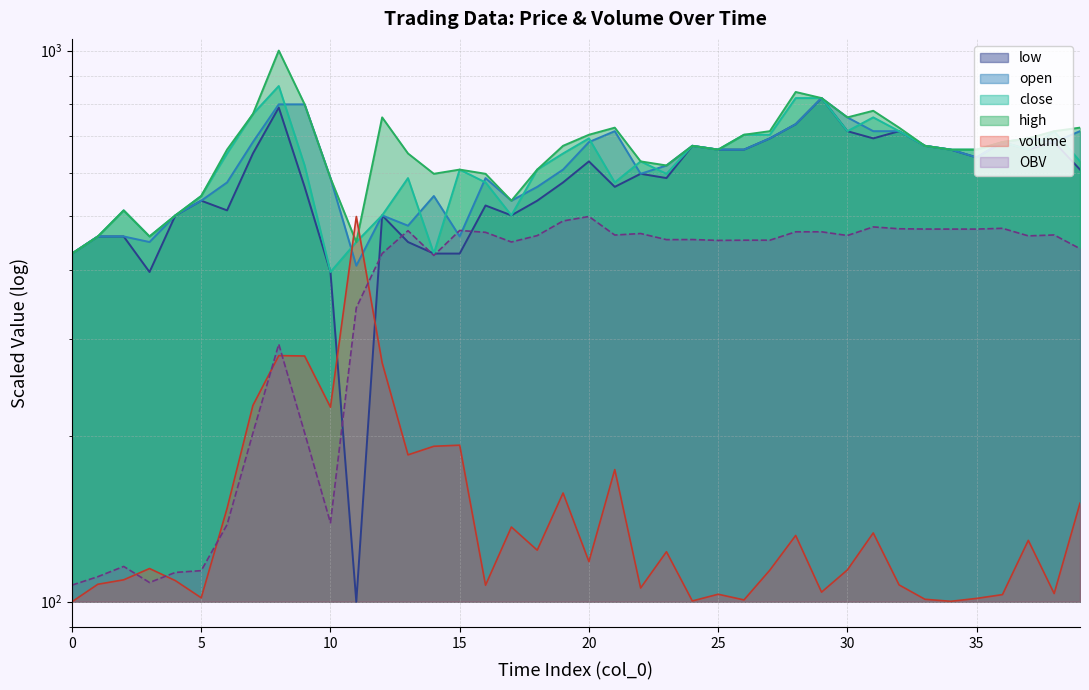

What is the sum of all volume values?

5986.9